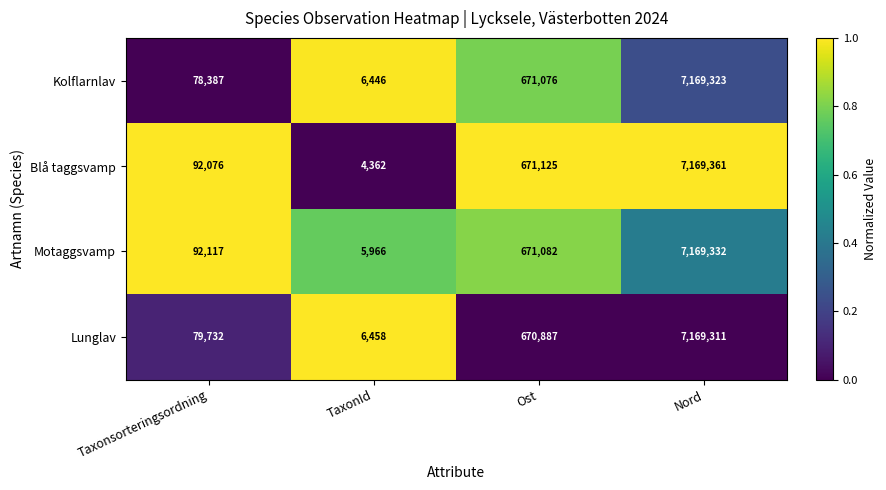

How many categories are shown in the chart?

4